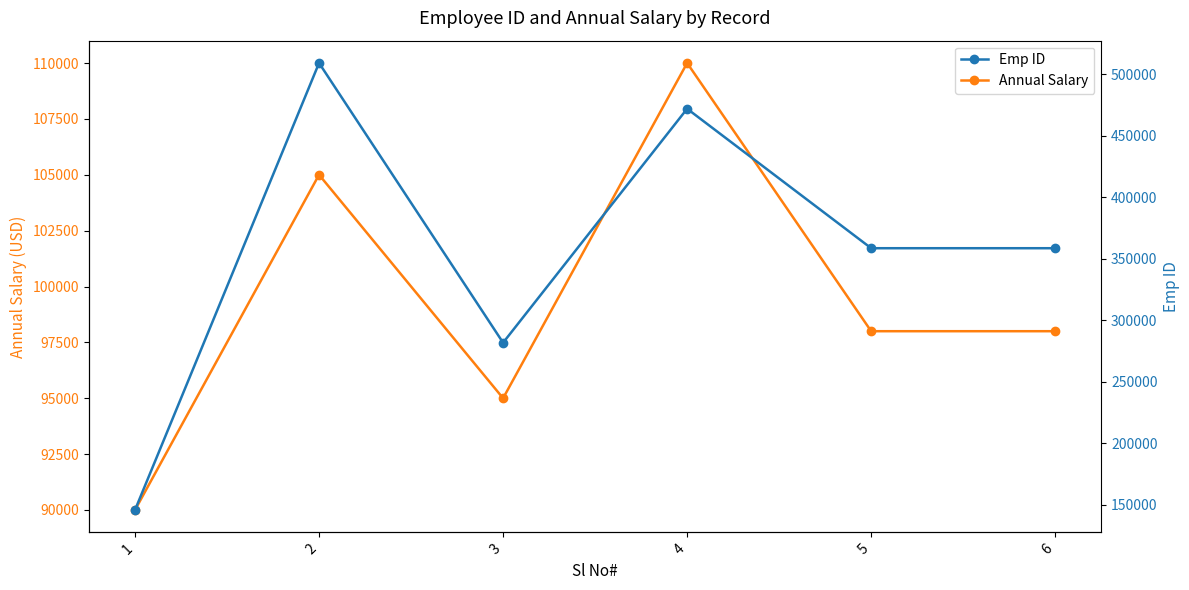

What is the value of the Annual Salary point at the 6th from the left?

98000